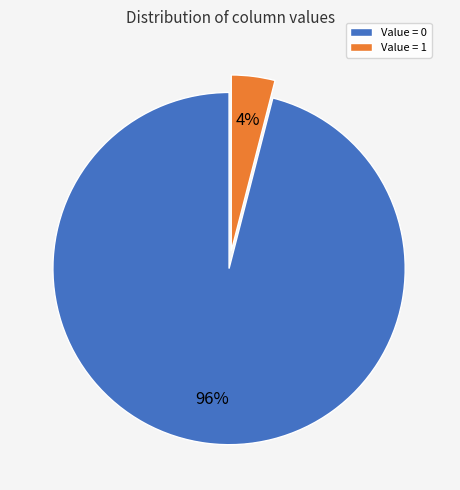

Combined, do Value = 1 and Value = 0 account for over 50%?

Yes